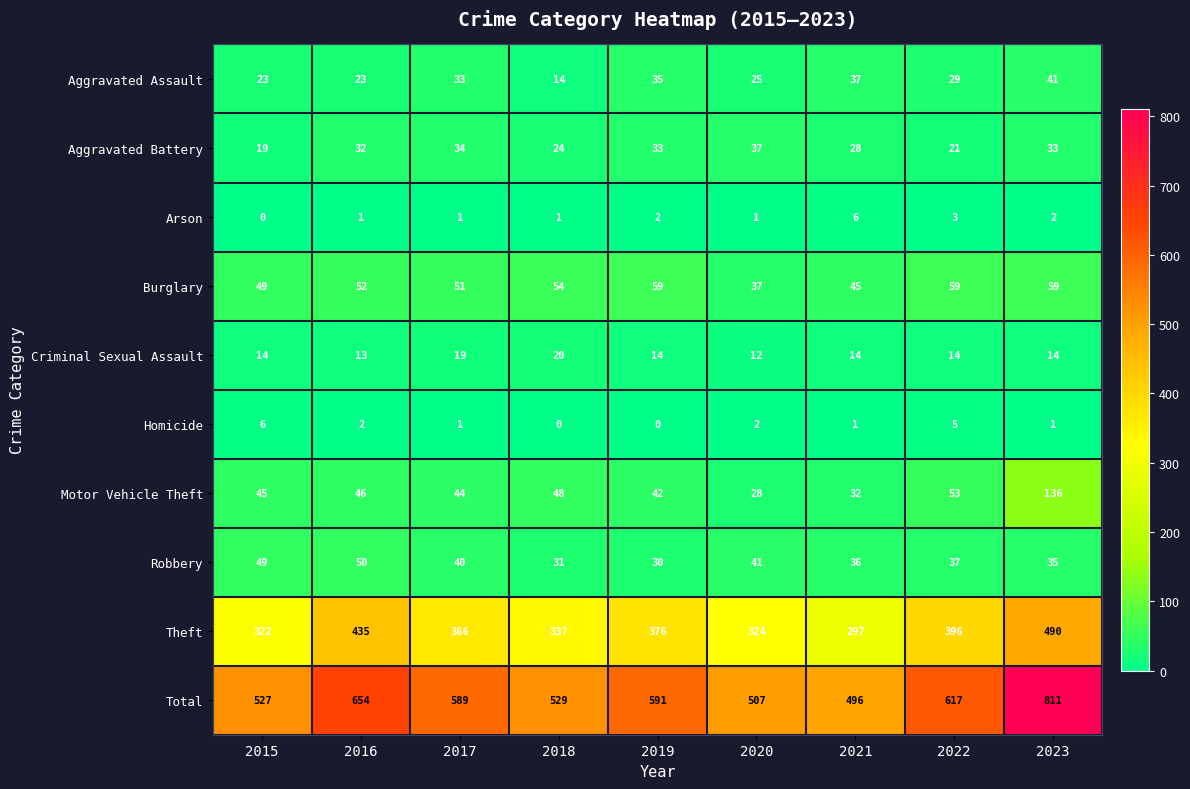

Between 2019 and 2021, which series saw the biggest shift?

Total